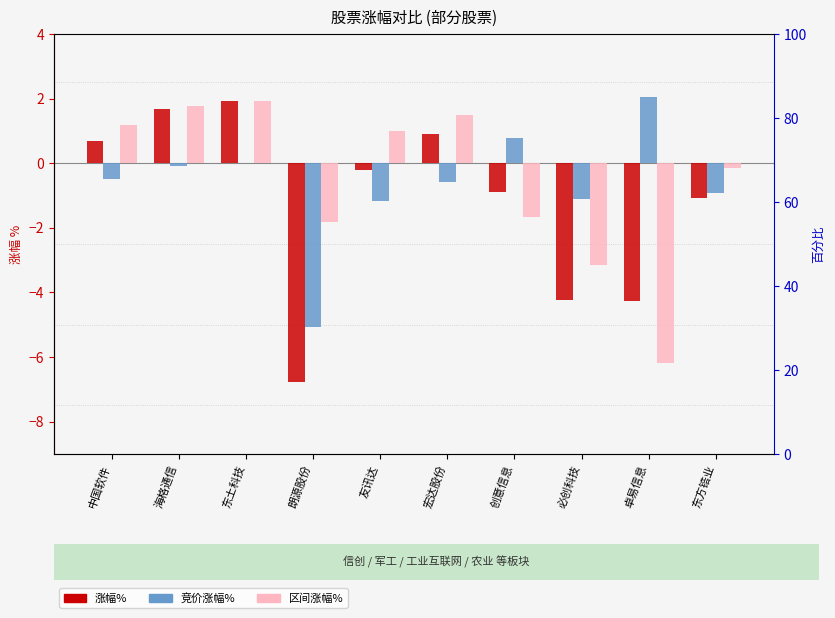

Where does the 竞价涨幅% series first go above 0?

创意信息